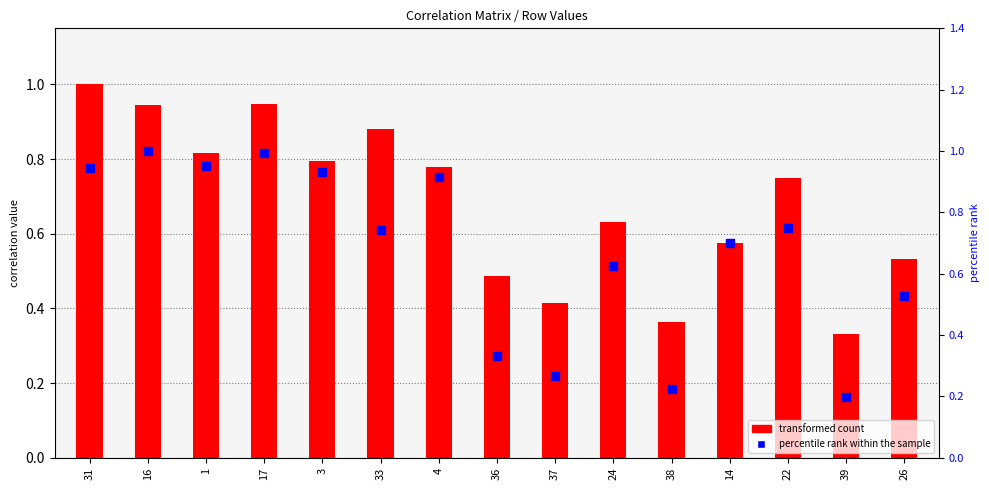

Which series has the widest spread of Y values?

percentile rank within the sample